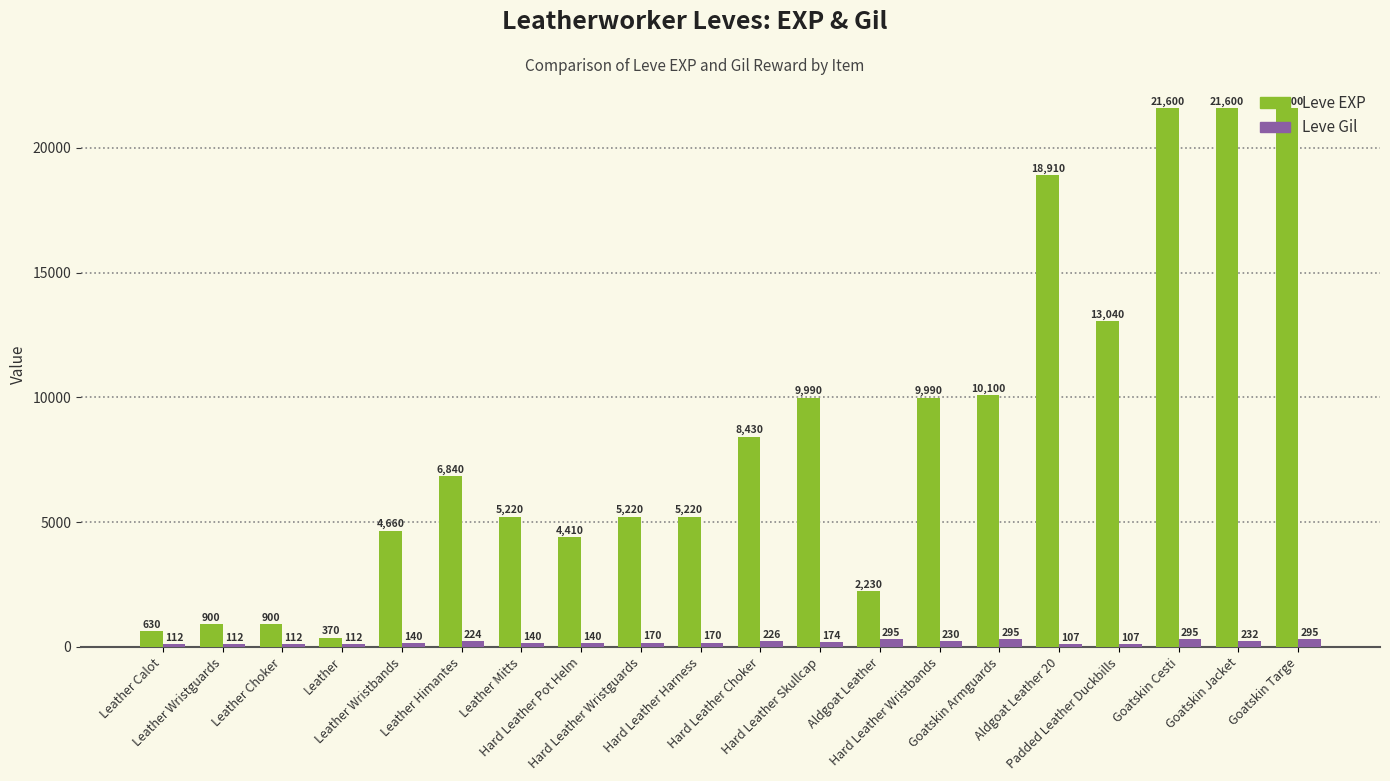

At which label does Leve EXP reach its minimum?

Leather